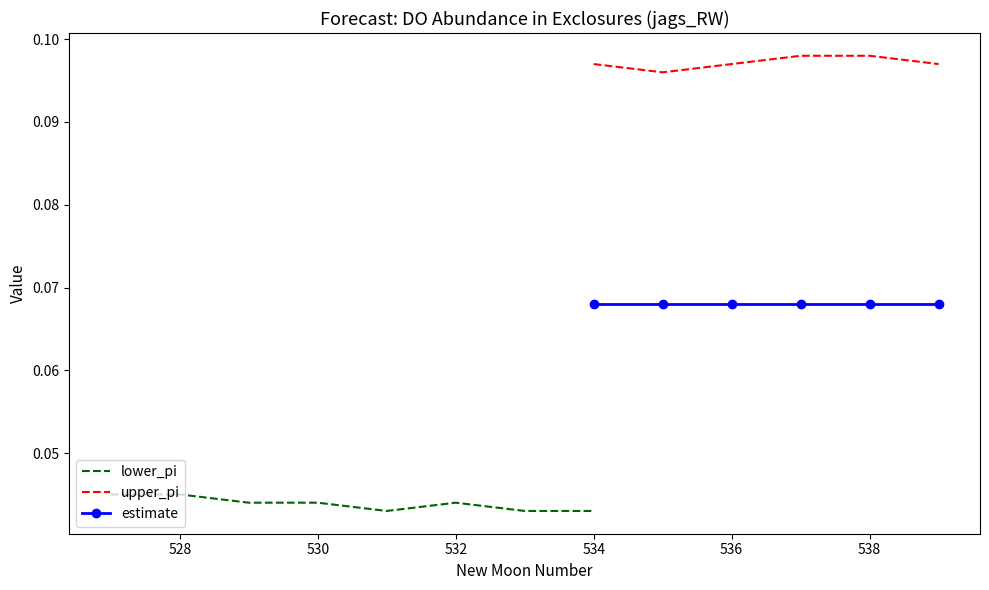

True or false: upper_pi has more than 0 interior local peaks.

False